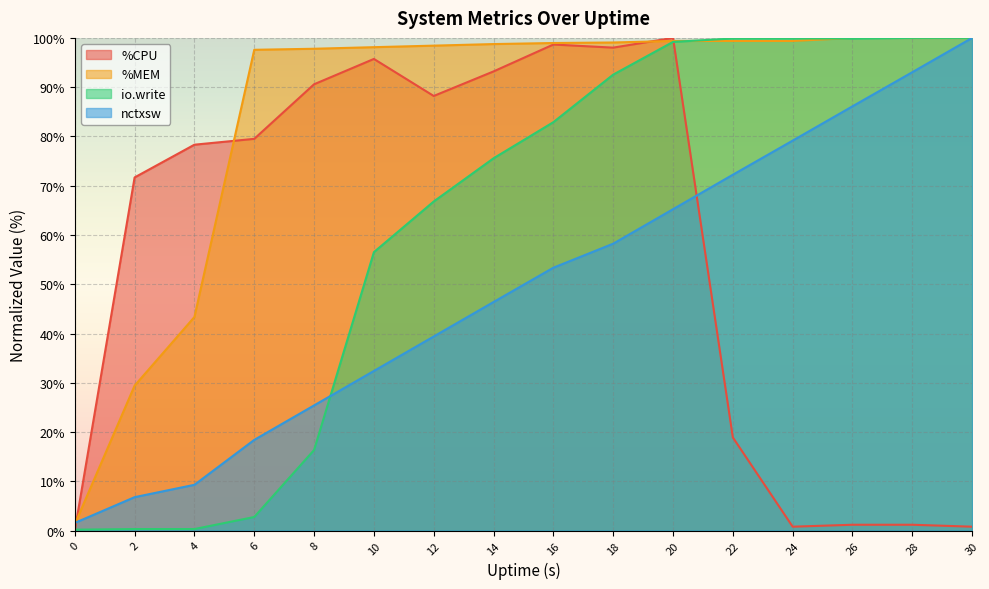

True or false: io.write has a value of 45.6 at 30.

False